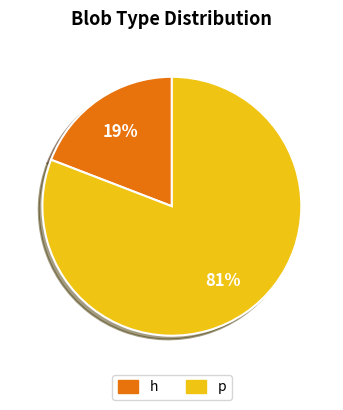

To the nearest percent, what portion does p represent?

81%